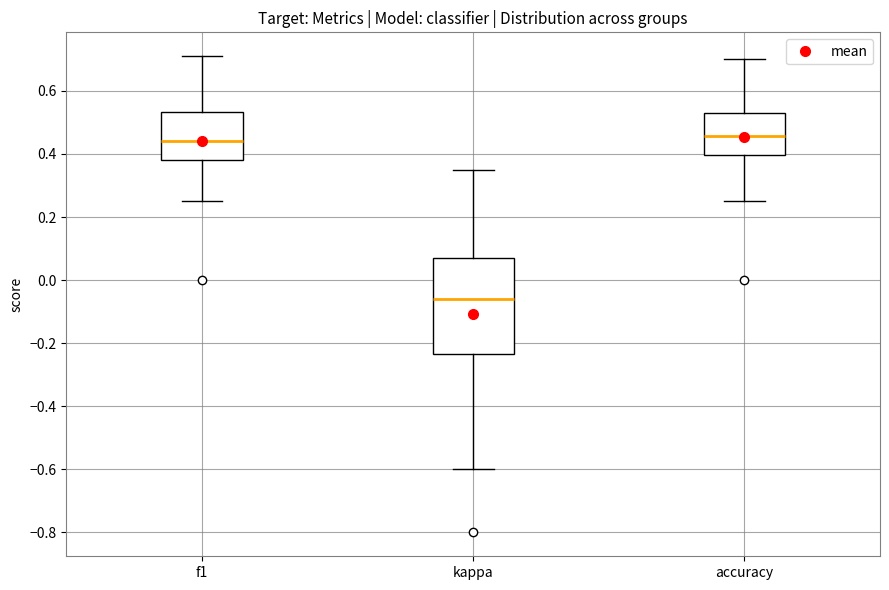

Comparing the boxes themselves (not the whiskers), which one is the tallest?

kappa